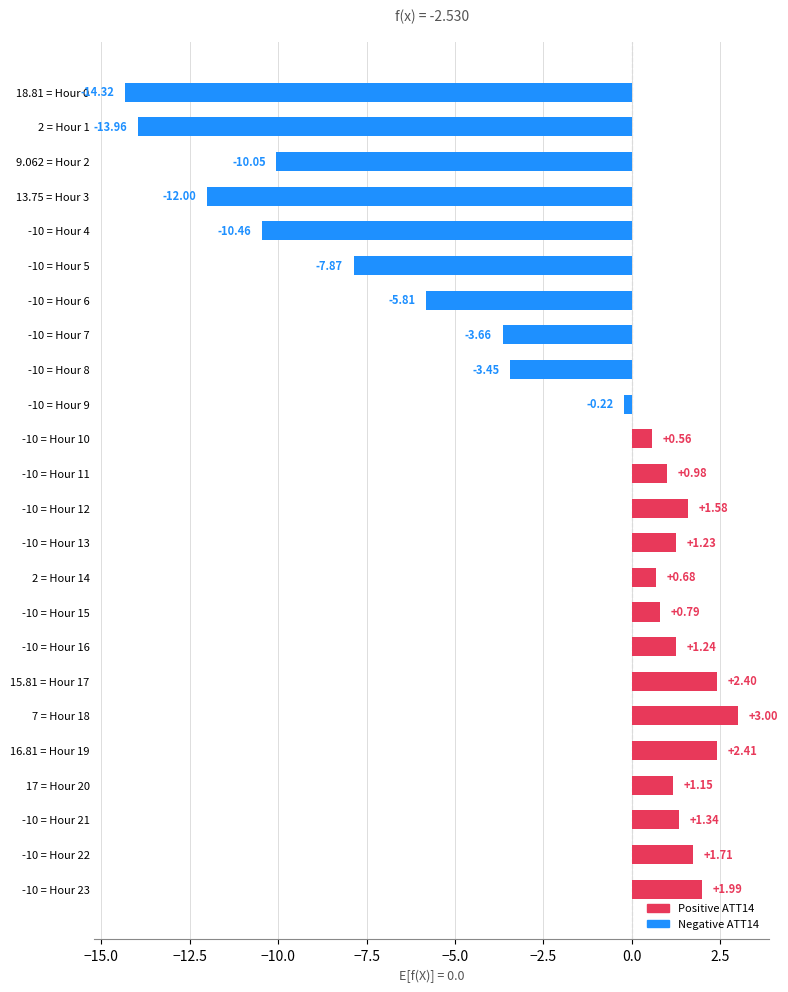

Between 9.062 = Hour 2 and -10 = Hour 5, which is larger?

-10 = Hour 5